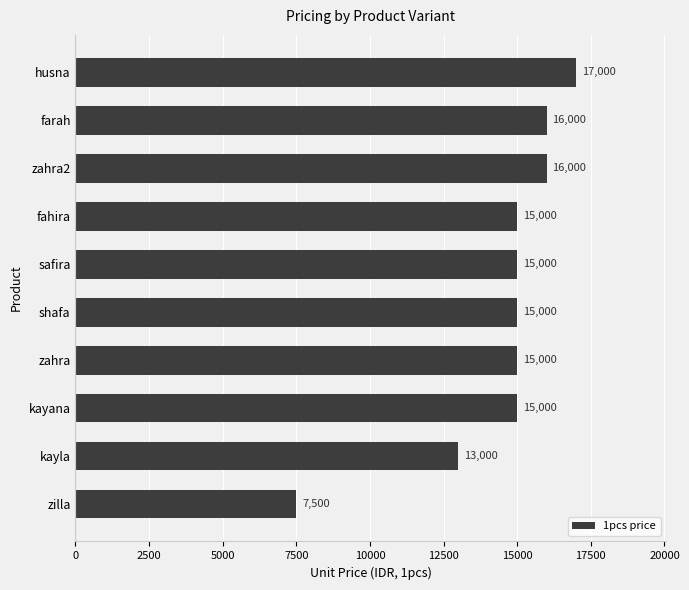

Which label corresponds to the smallest value in the chart?

zilla